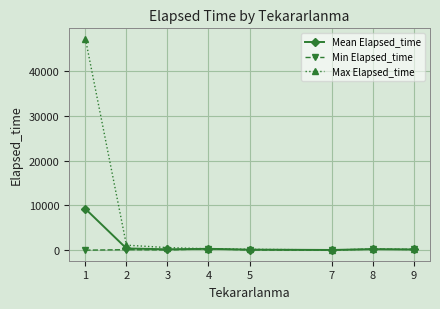

Rank the series by their maximum value, from lowest to highest.

Min Elapsed_time, Mean Elapsed_time, Max Elapsed_time